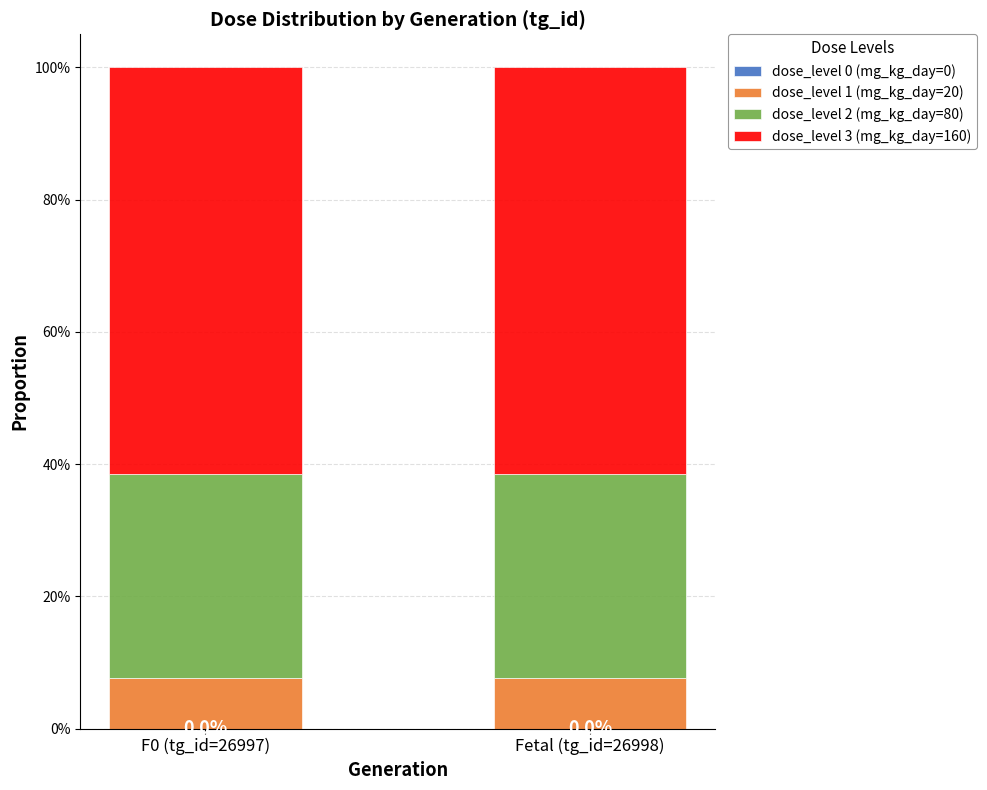

What is the average value of the dose_level 3 (mg_kg_day=160) series?

0.6